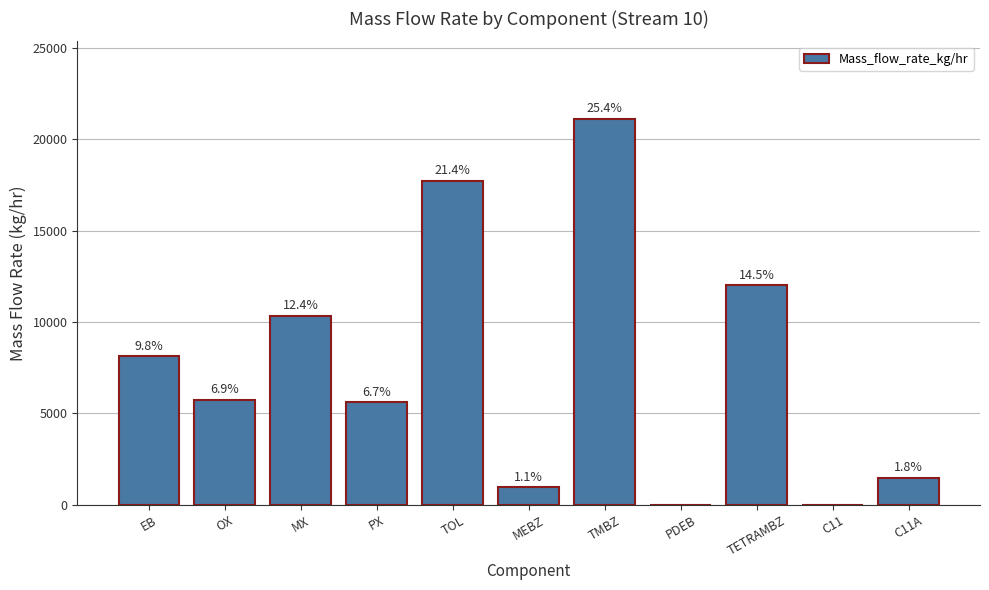

How many distinct data groups are displayed?

1